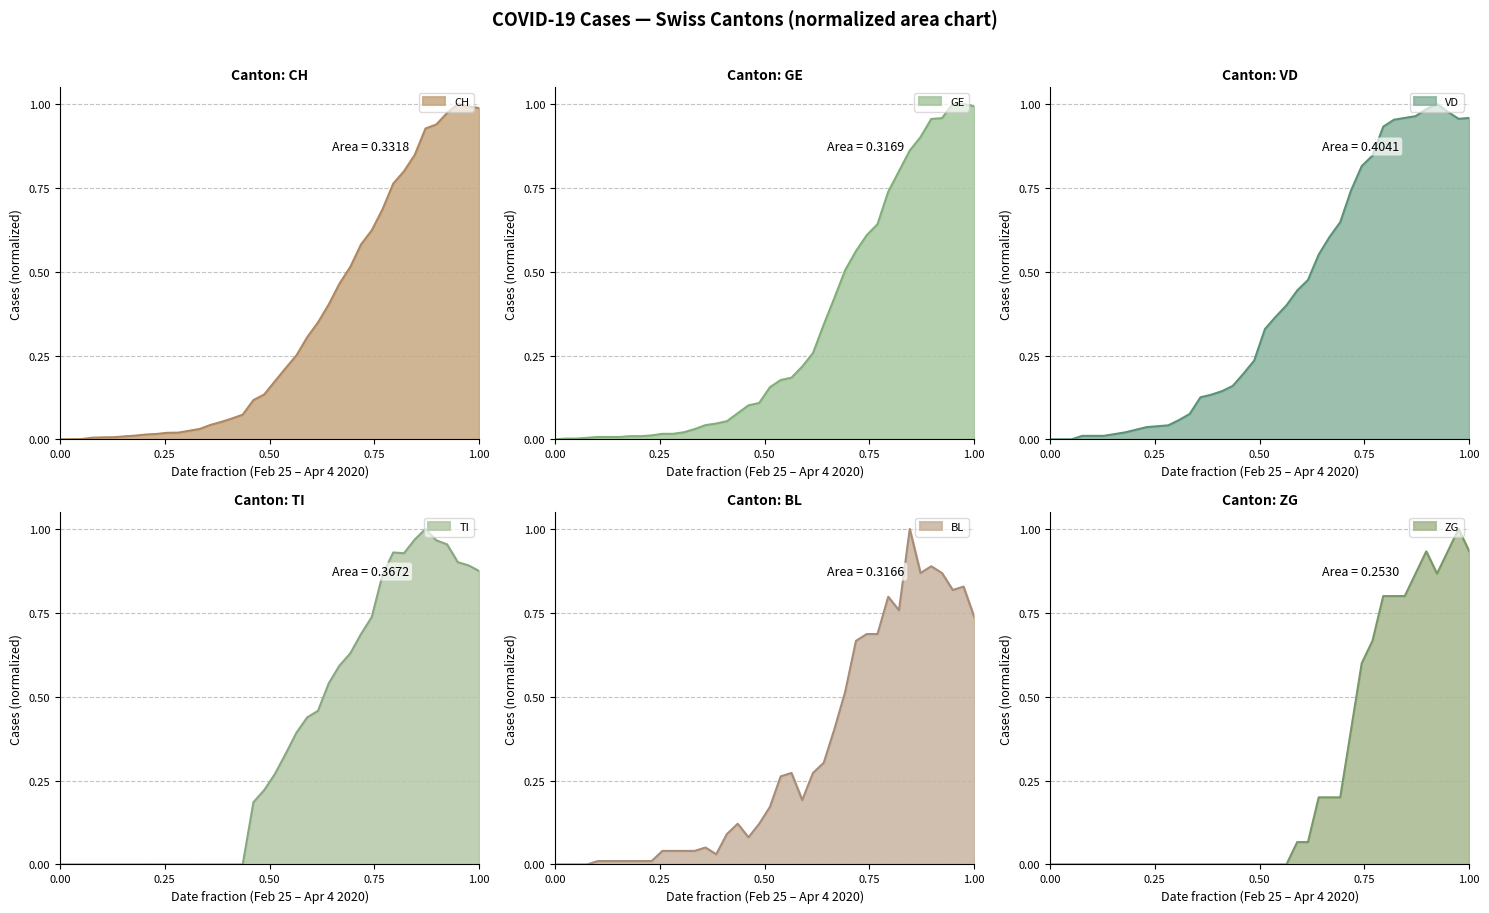

How many intersections are there between ZG and CH?

4